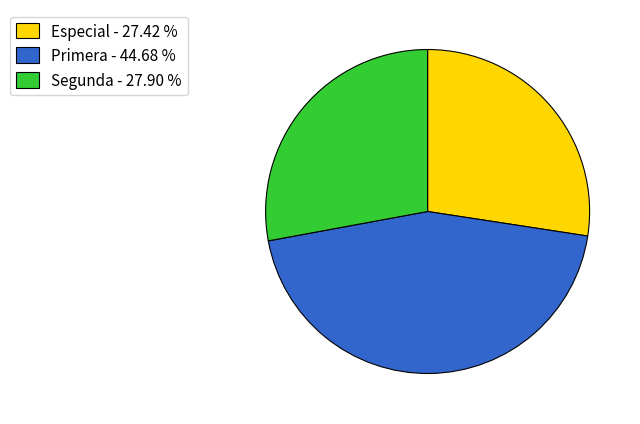

Is the sum of Especial - 27.42 % and Primera - 44.68 % greater than half?

Yes